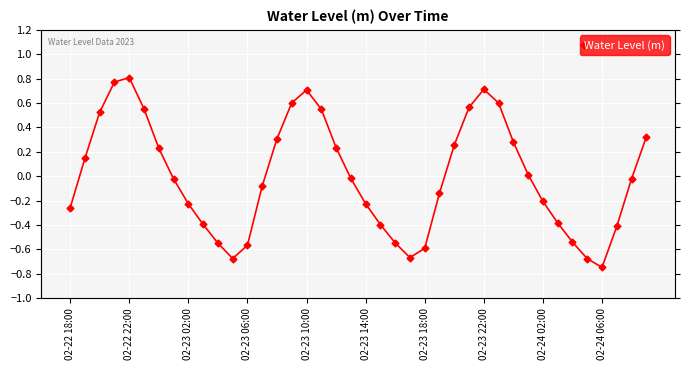

How many interior local peaks (higher than both neighbors) does the data have?

3